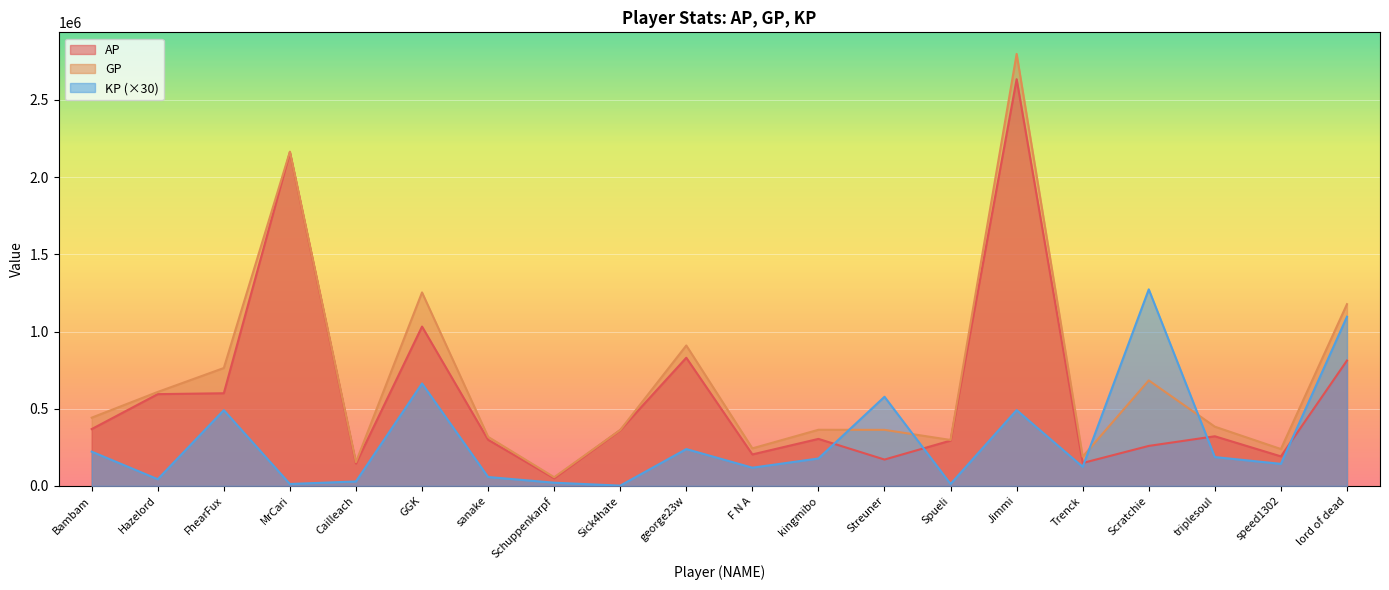

At which category is the sum across all series the highest?

Jimmi